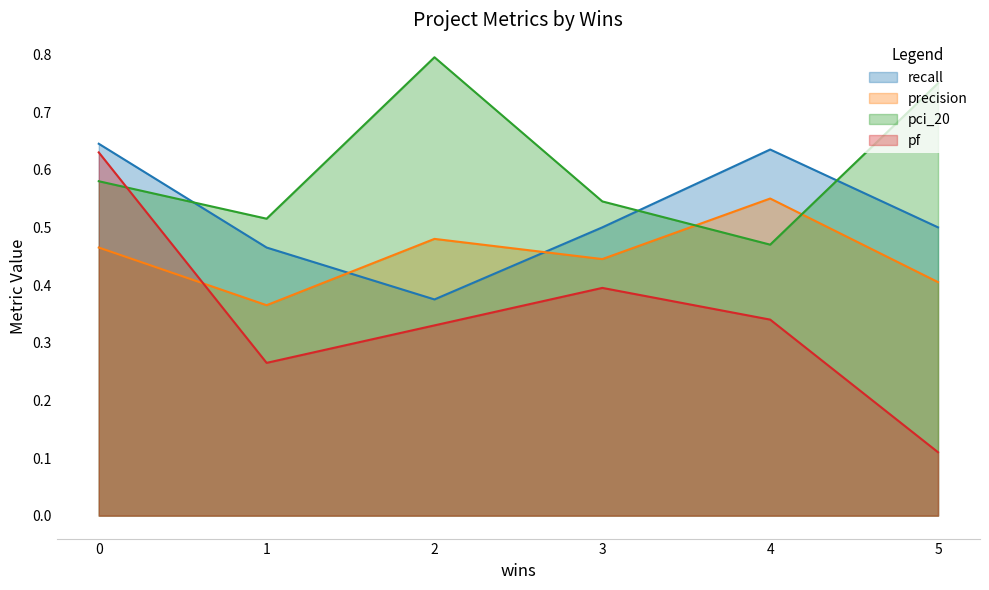

True or false: precision has more than 2 points higher than both neighbors.

False